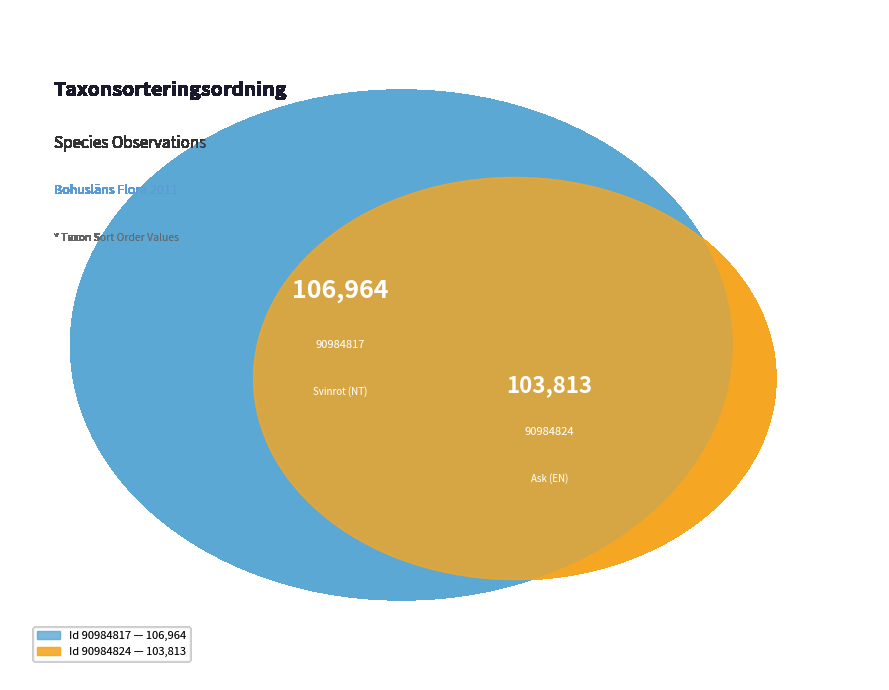

What percentage is the 90984824 slice, to the nearest percent?

49%